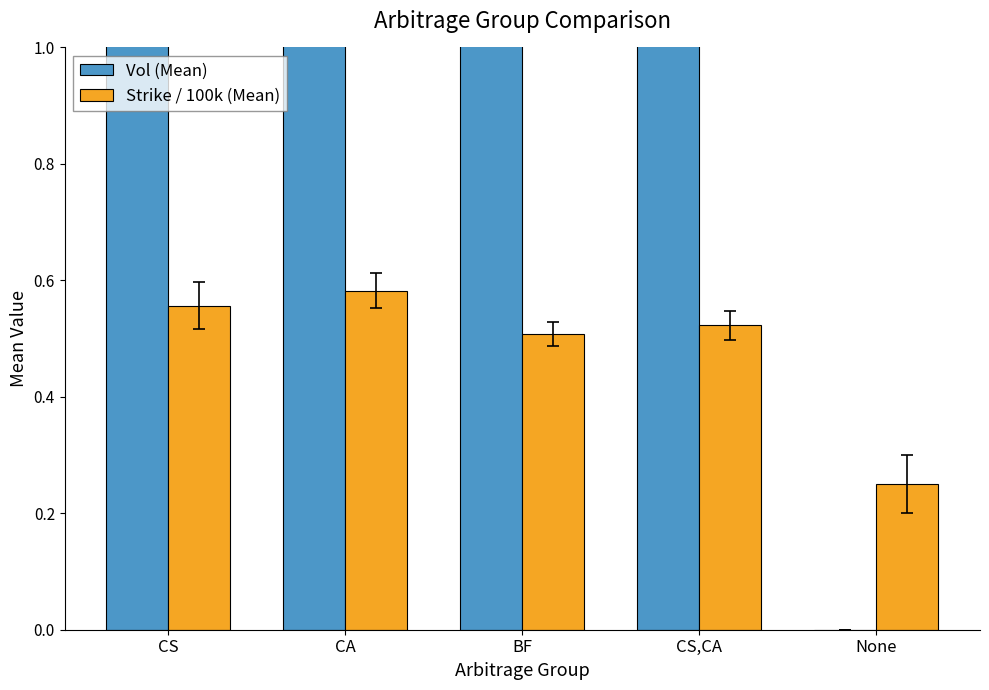

How many categories are shown in the chart?

5